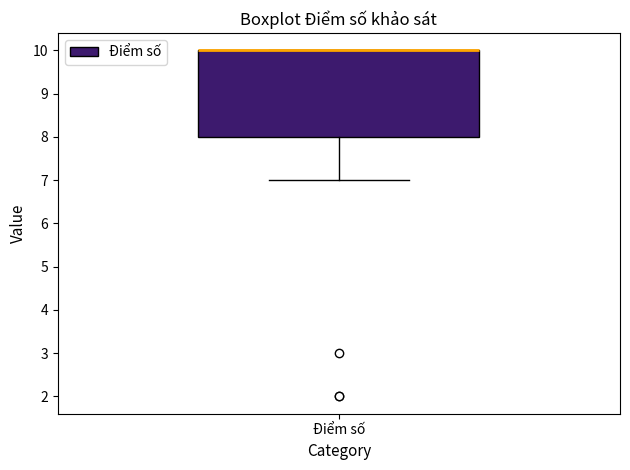

Read this box plot against the y-axis: the position of the median line, the range covered by the box, and the ends of both whiskers. The values are not printed on the chart, so give them approximately, as read against the axis.

median 10 (drawn on the box's upper edge), box 8 to 10, whiskers 7 to 10